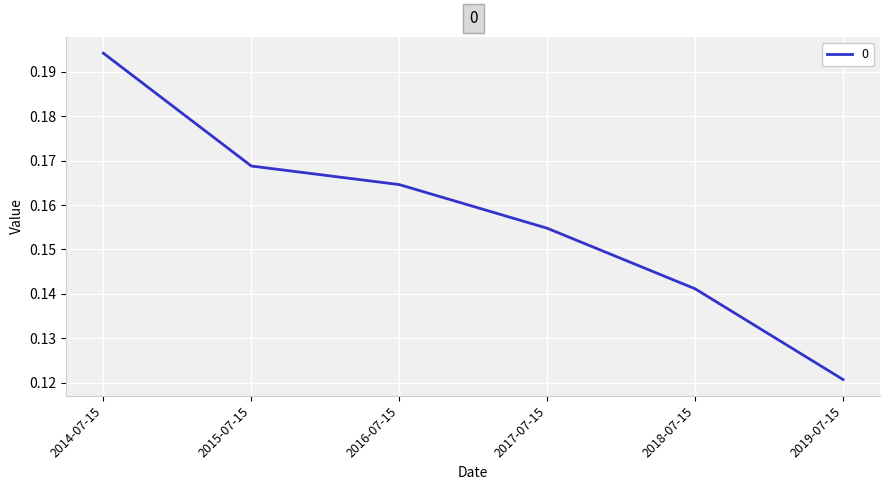

True or false: the data has more than 2 interior local peaks.

False